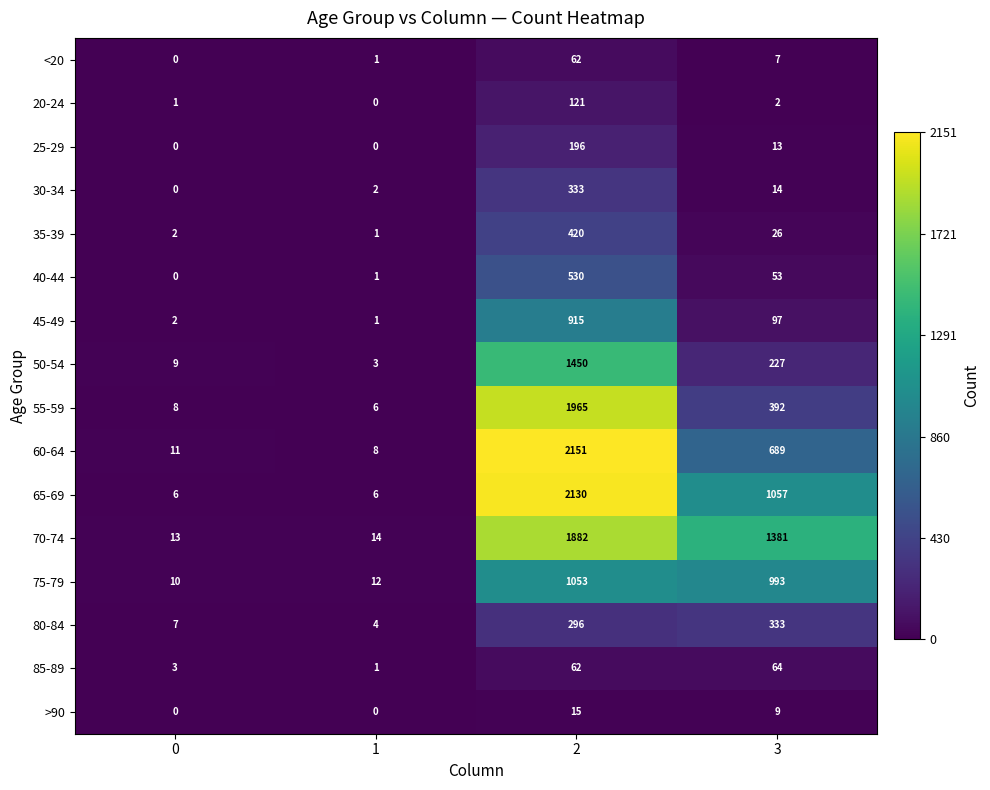

What is the highest value of the 80-84 series?

333